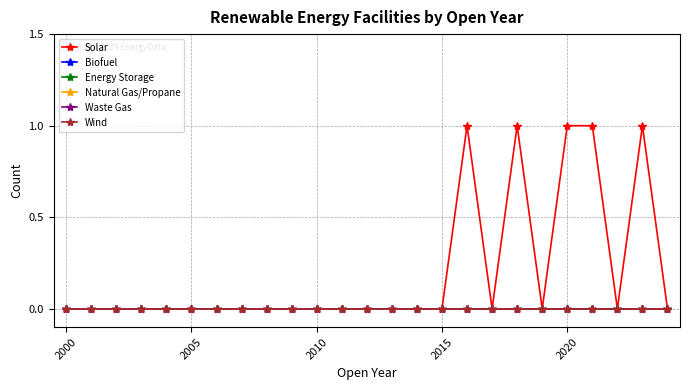

Does the chart have visible grid lines?

Yes